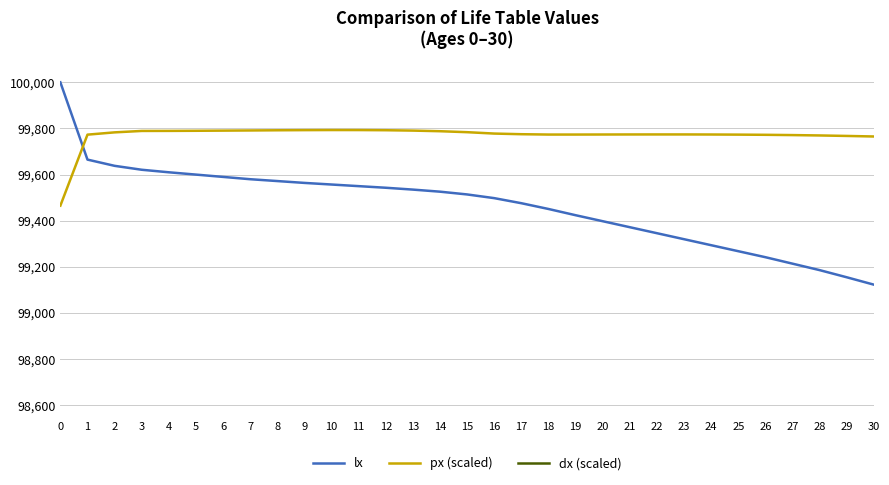

Which series ends up on top after the final intersection of lx and px (scaled)?

px (scaled)